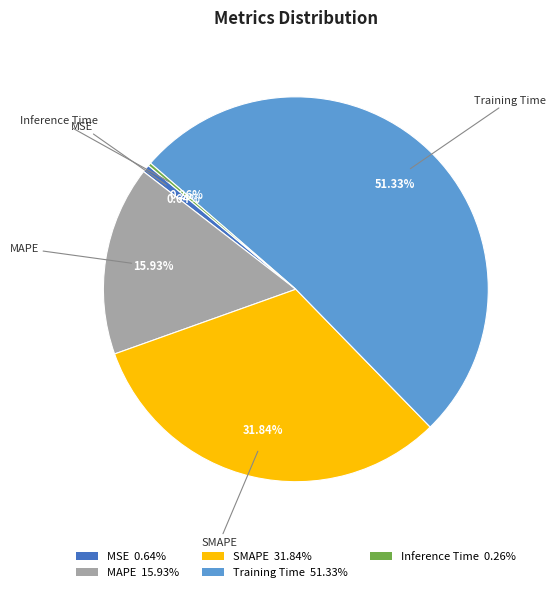

Approximately how many times larger is the value at MAPE compared to Training Time?

0.3